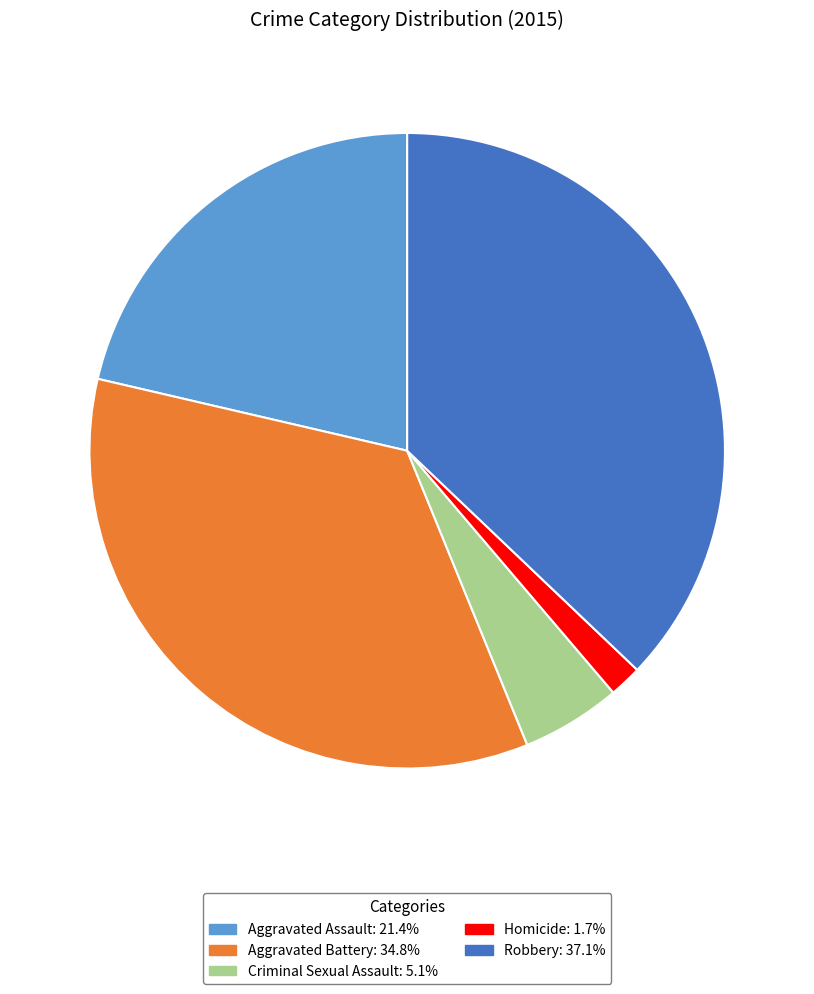

The Aggravated Assault slice represents 21% of the pie. True or false?

True